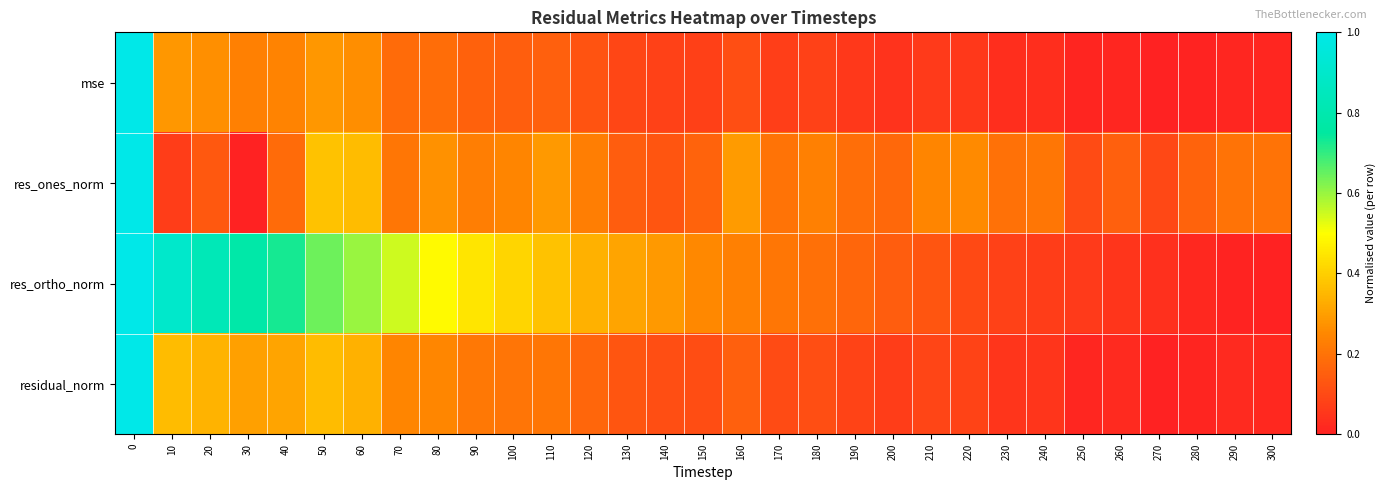

List the series in order of their overall mean, highest first.

res_ortho_norm, res_ones_norm, residual_norm, mse